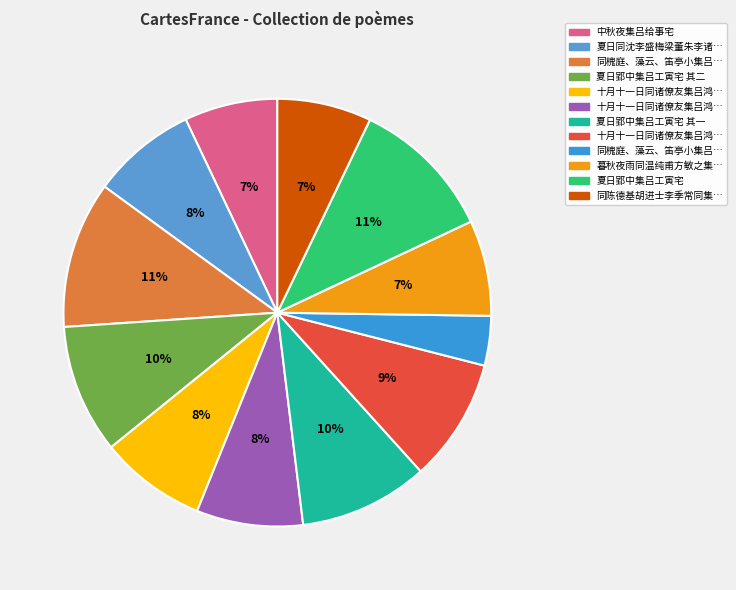

How many slices are in this pie chart?

12